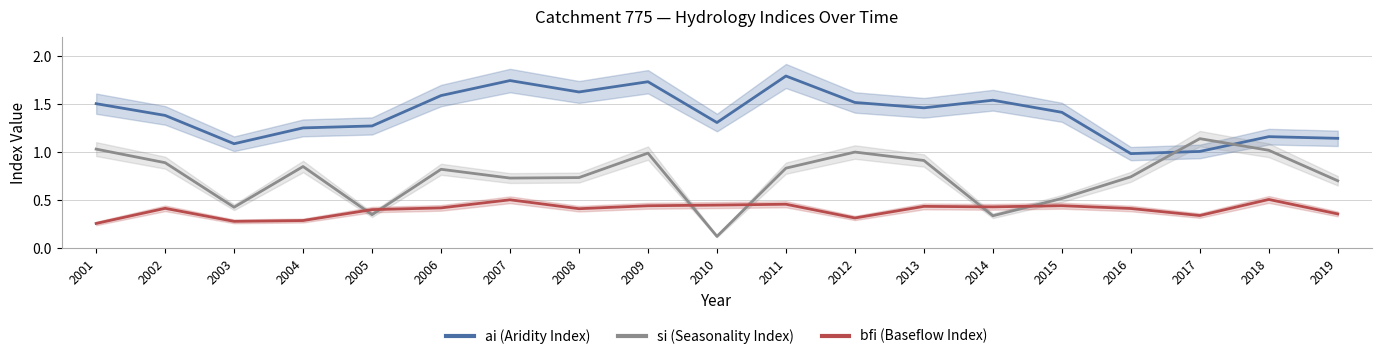

What is the smallest value displayed?

0.1